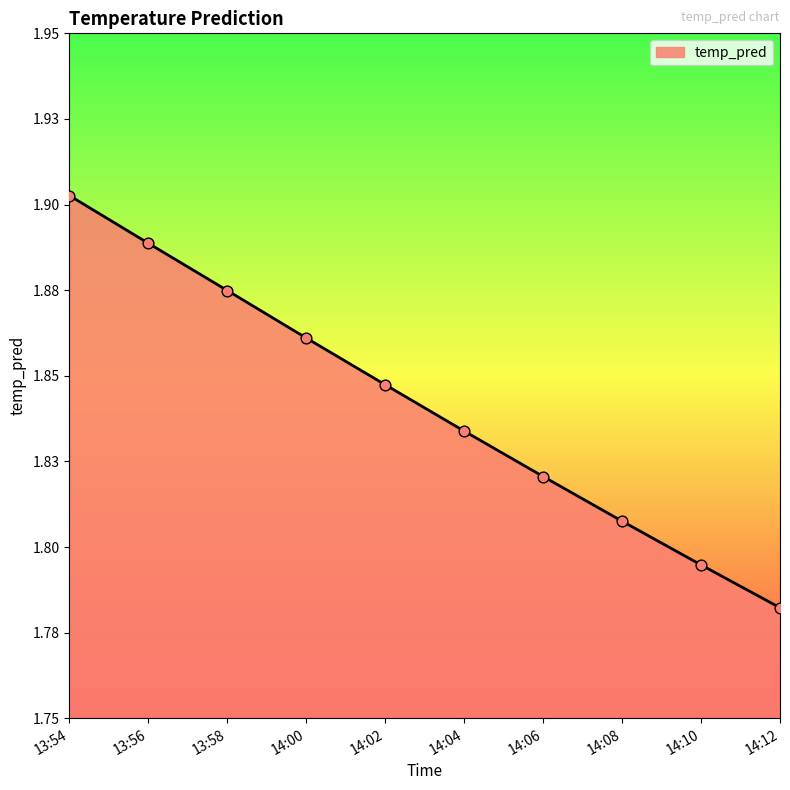

What is the ratio of the value at 14:06 to the value at 14:02?

1.0